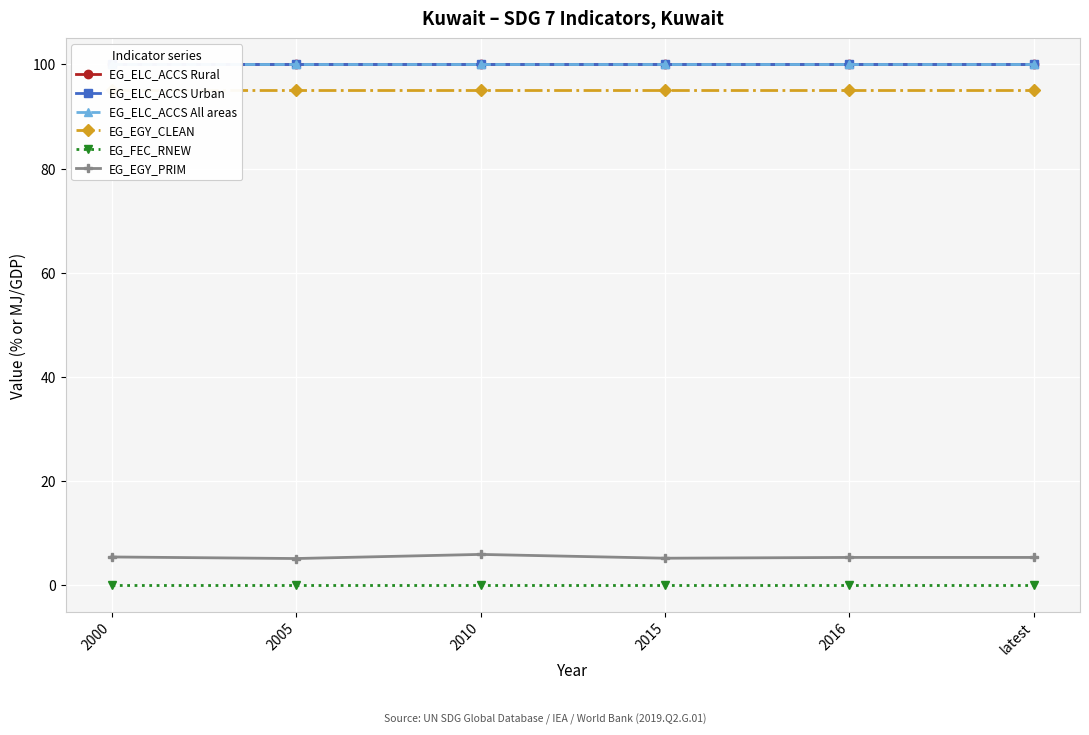

Does the chart display data point markers on the line(s)?

Yes